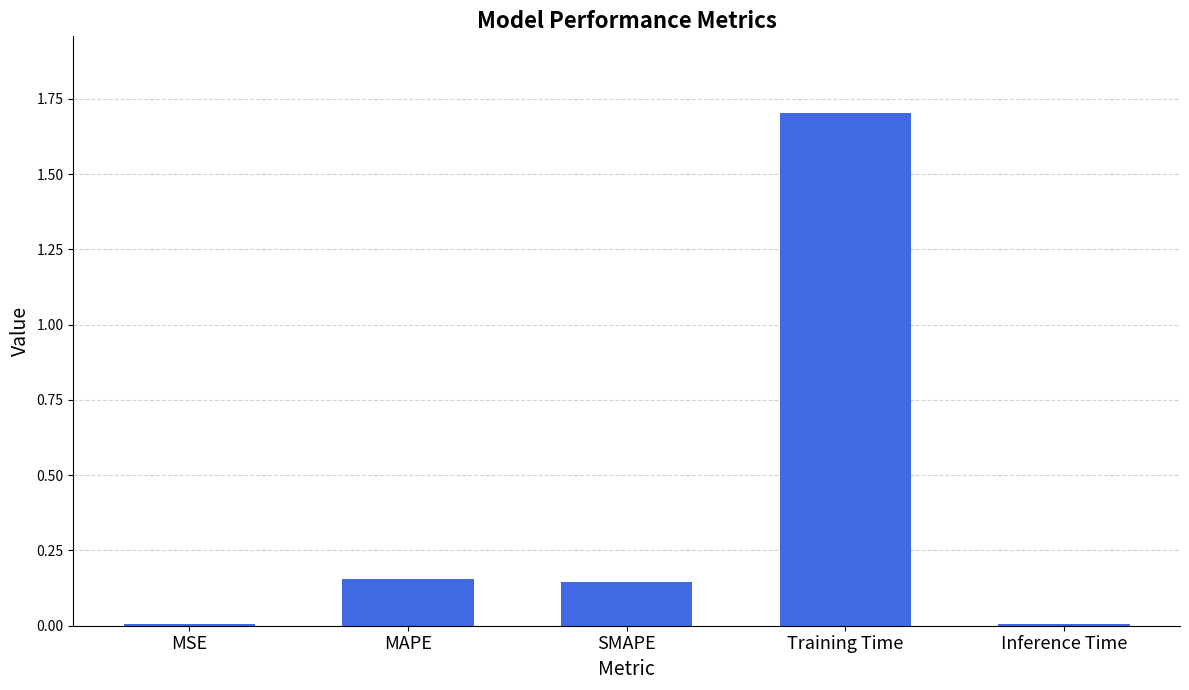

Is it true that the value at Training Time is 1.7?

True